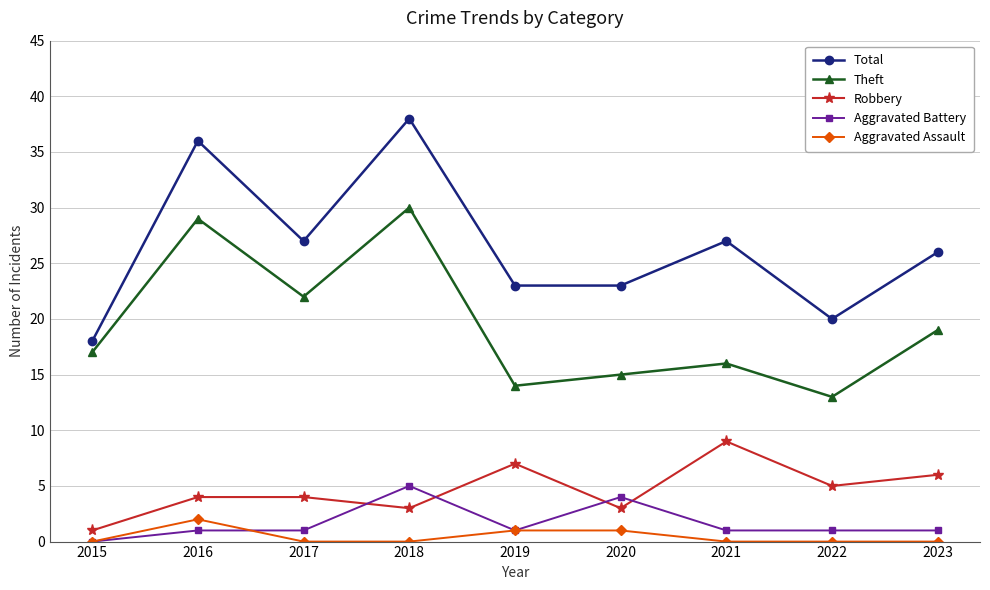

True or false: Aggravated Battery has a value of 1 at 2021.

True